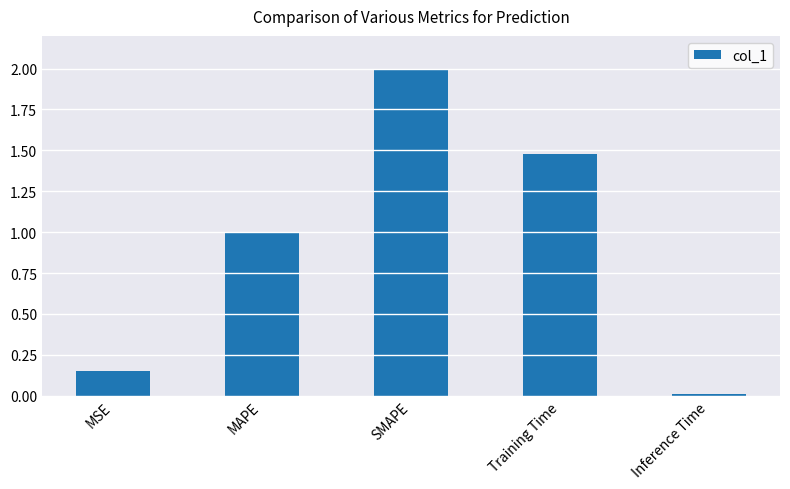

What value does the data have at SMAPE?

2.0